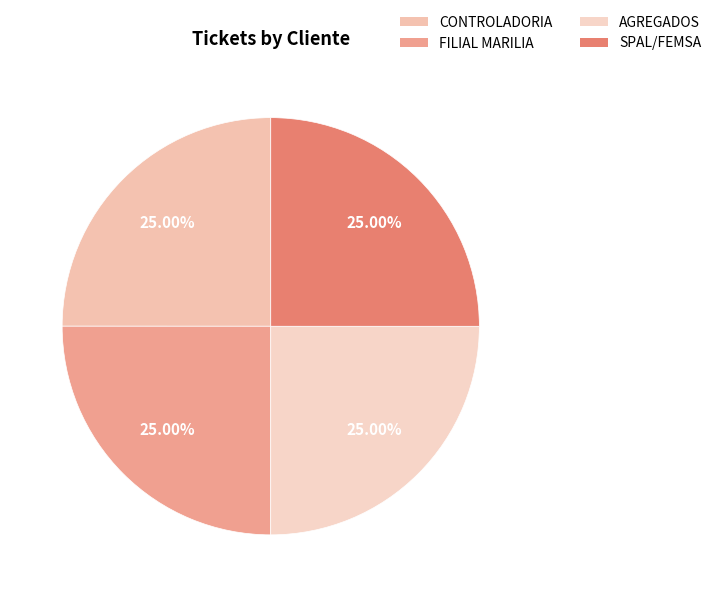

Count the number of slices in the pie.

4